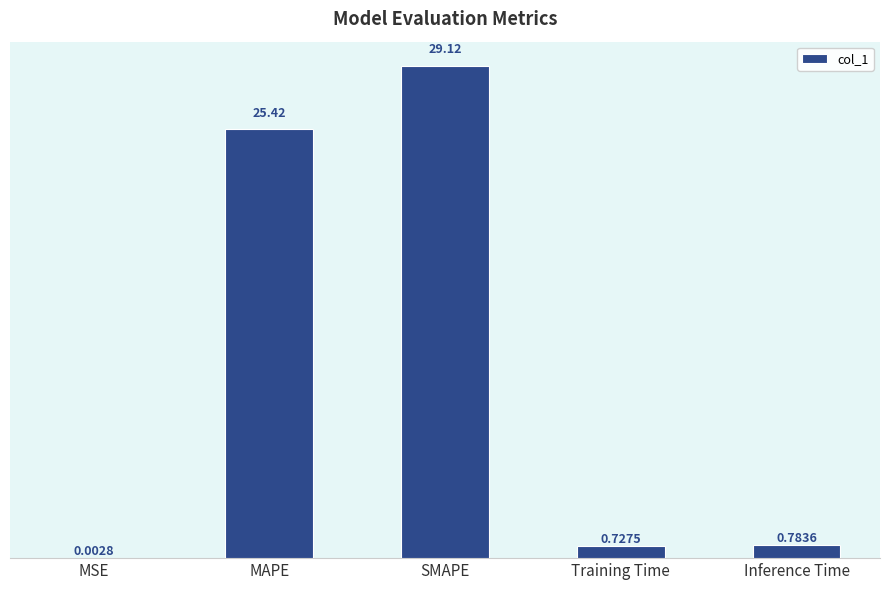

Are the bars grouped side by side (vs. stacked)?

No